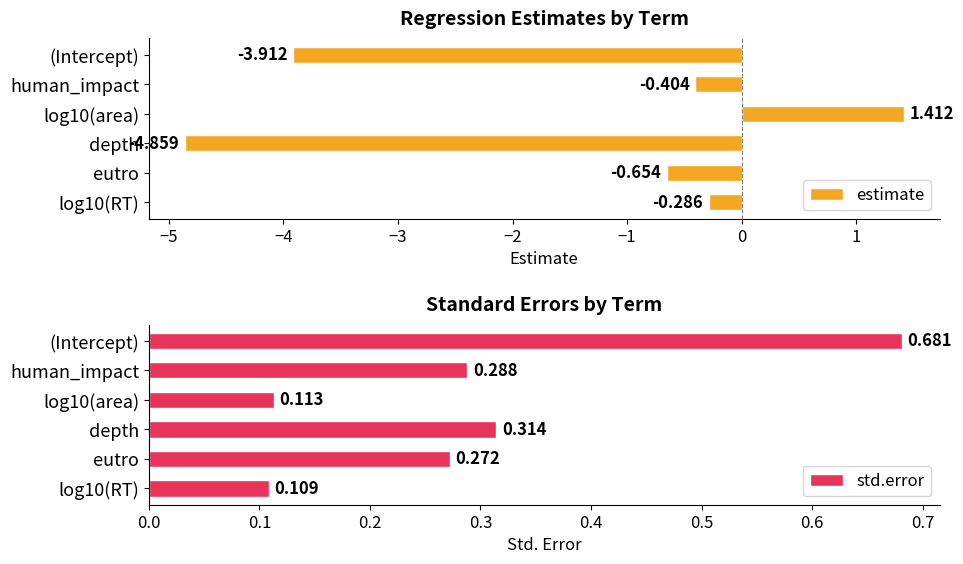

Are the bars grouped side by side (vs. stacked)?

Yes